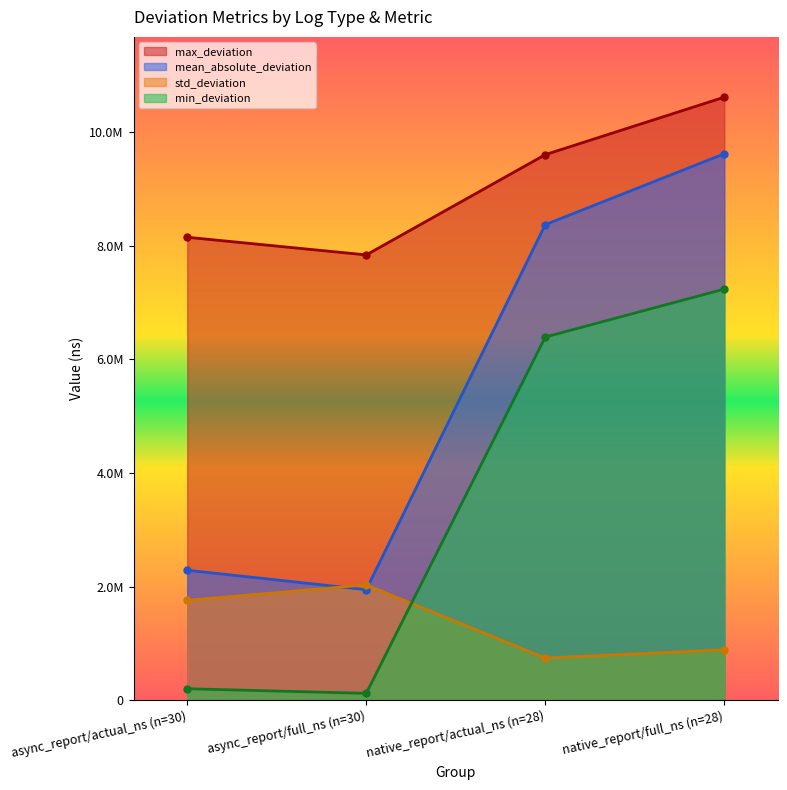

Which category has the highest value in the std_deviation series?

async_report/full_ns (n=30)